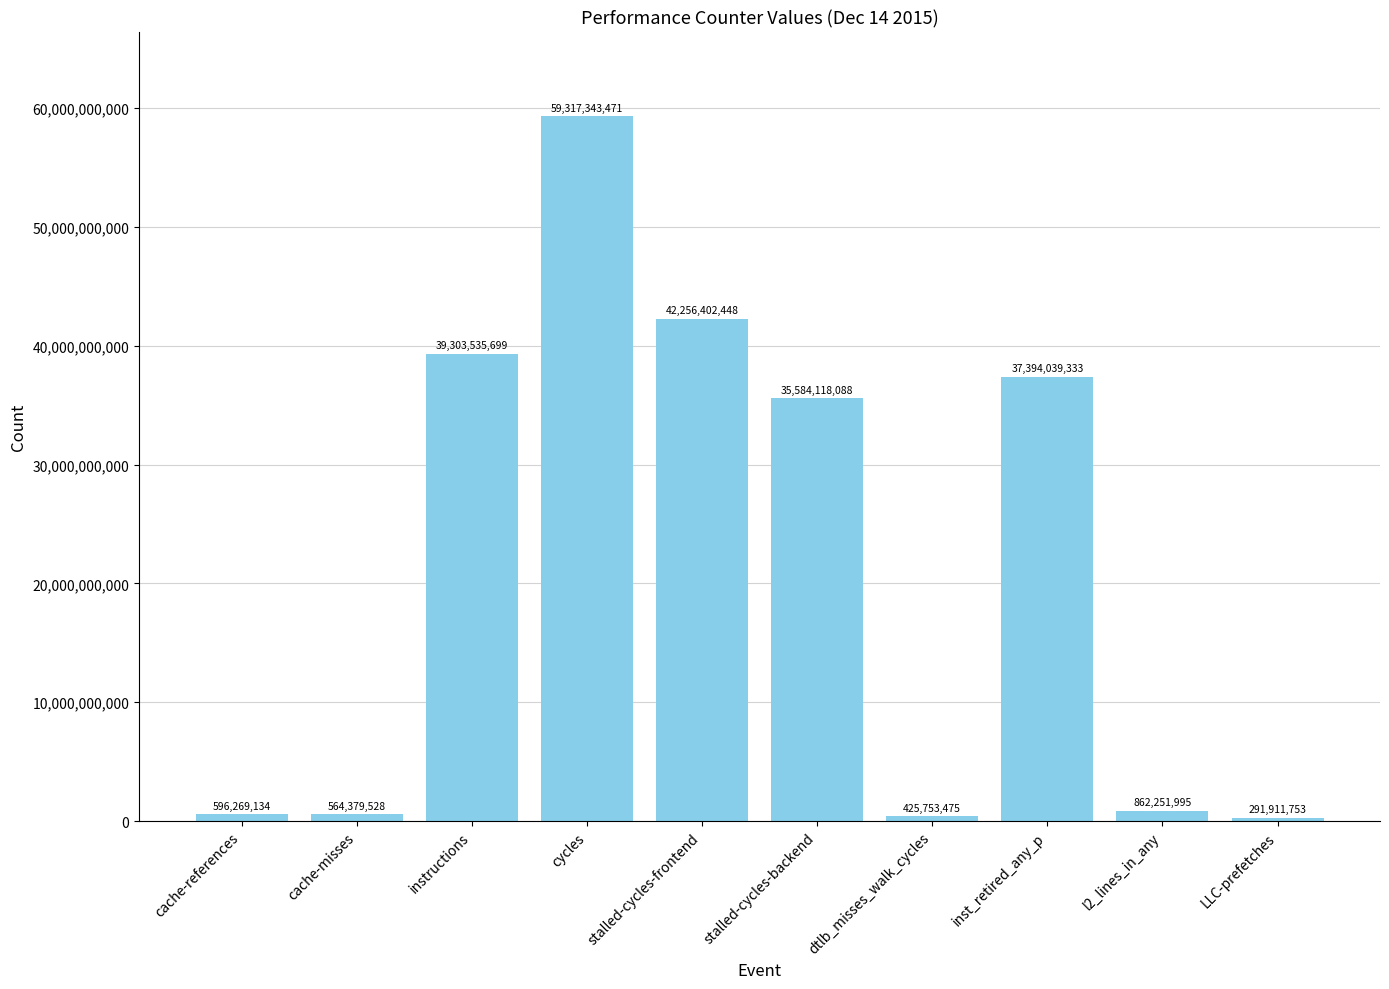

How many series are shown in this chart?

1